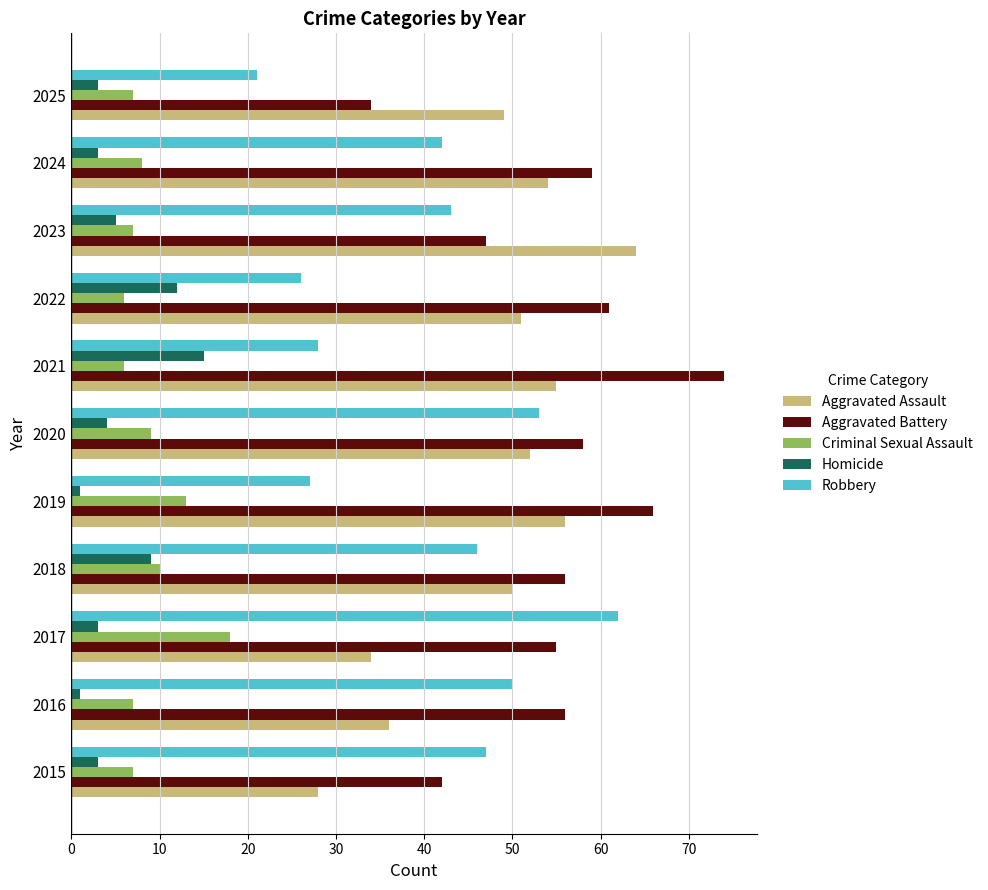

Count the number of data series in this chart.

5